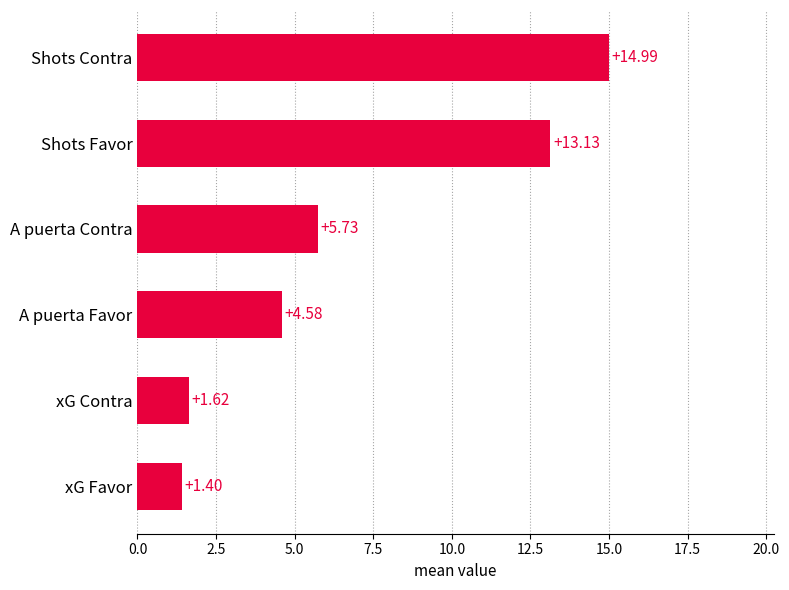

Does the chart contain any negative values?

No